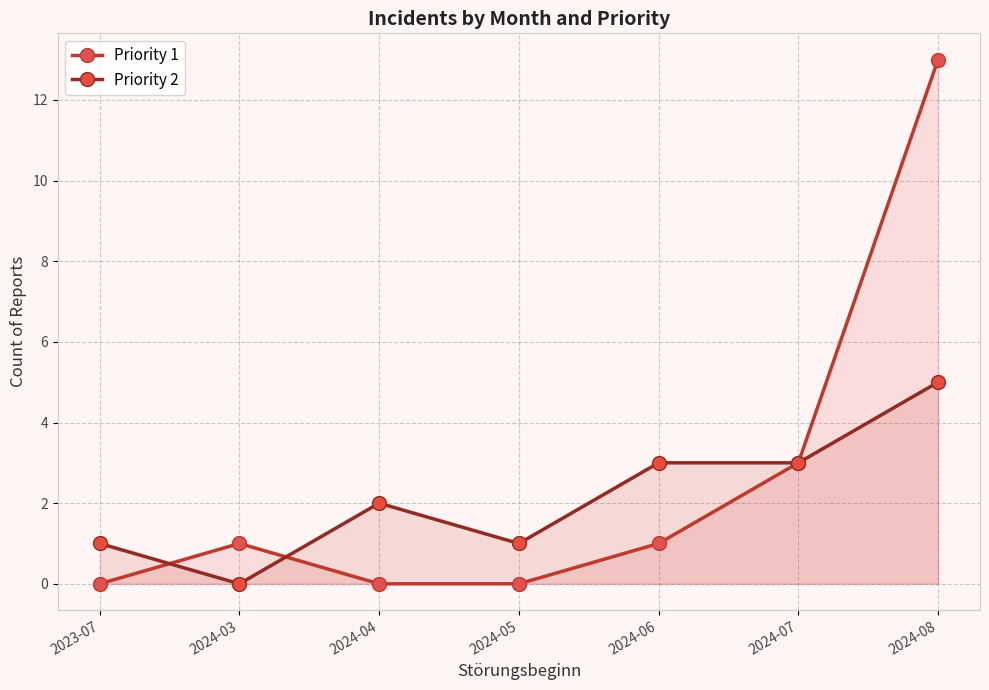

What is the difference between the highest and lowest values at 2024-05?

1